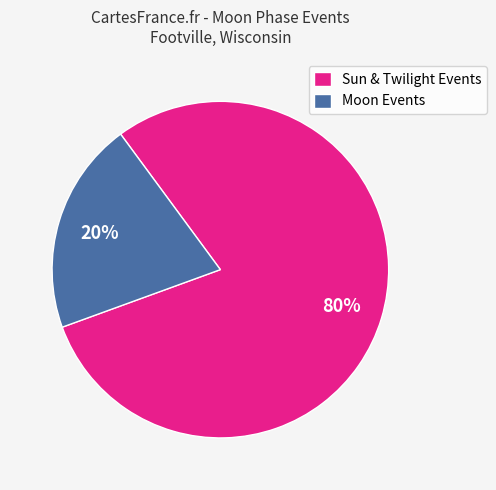

Which has a higher value, Sun & Twilight Events or Moon Events?

Sun & Twilight Events